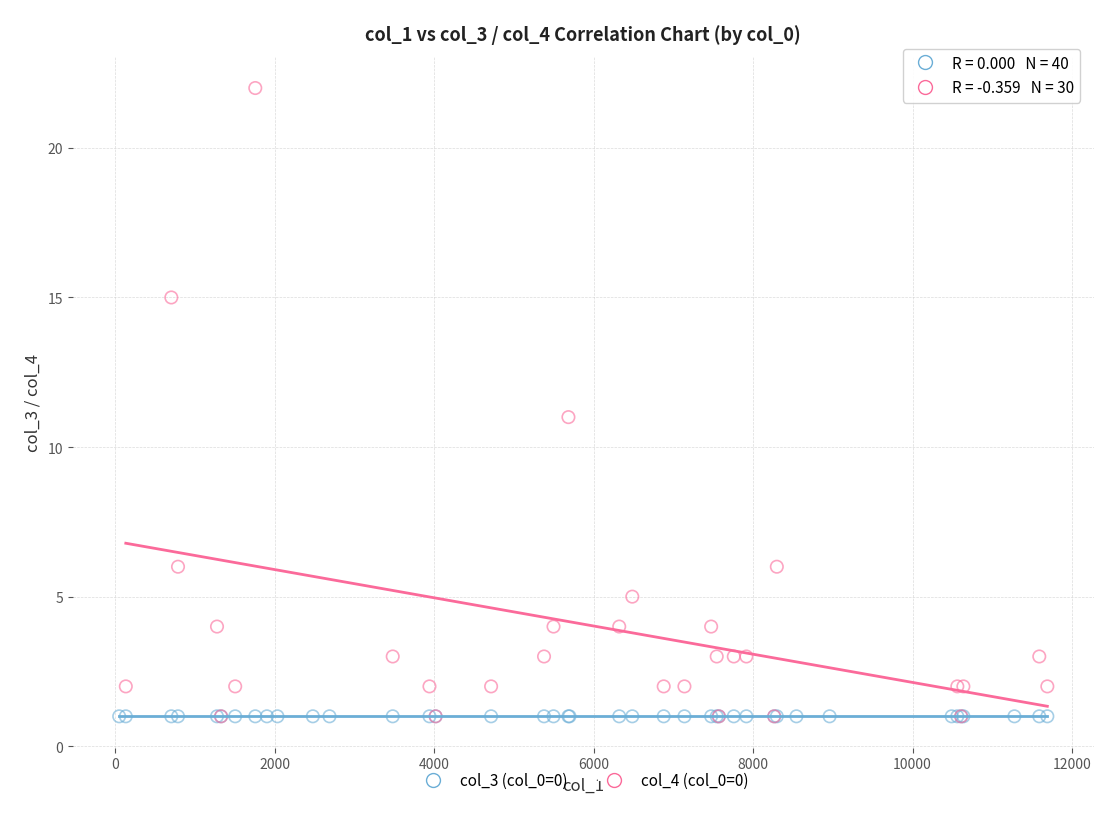

Which series contains the highest Y value?

col_4 (col_0=0)